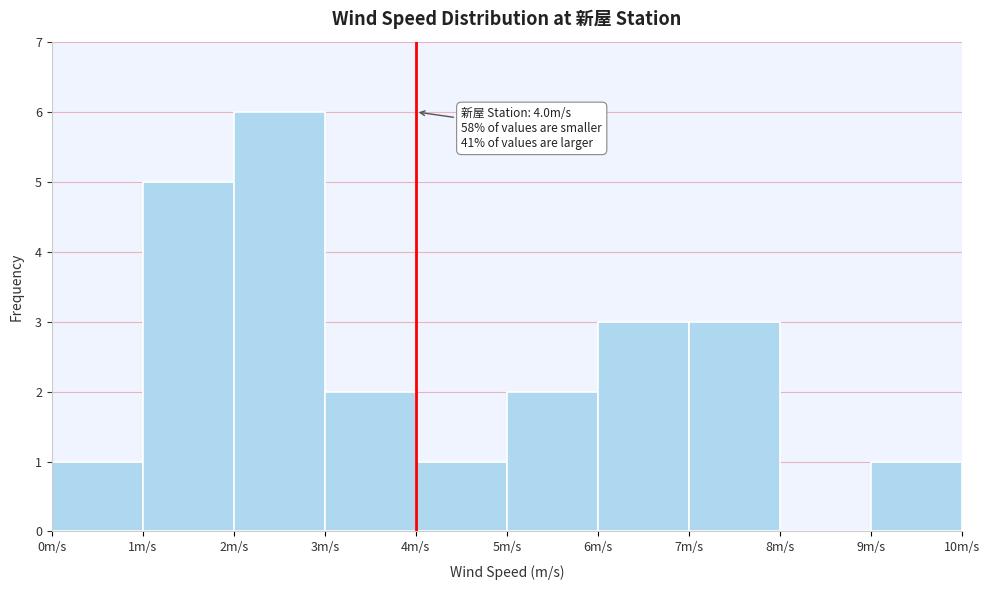

Which range on the x-axis has the tallest bar?

2 to 3